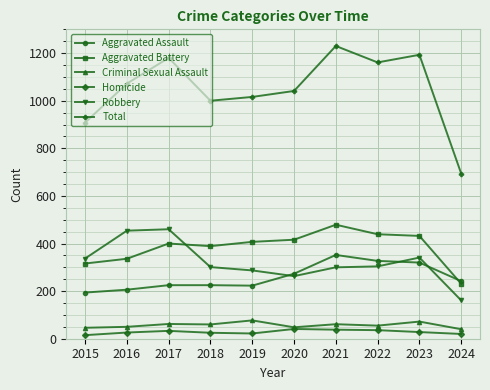

How many lines are shown in the chart?

6